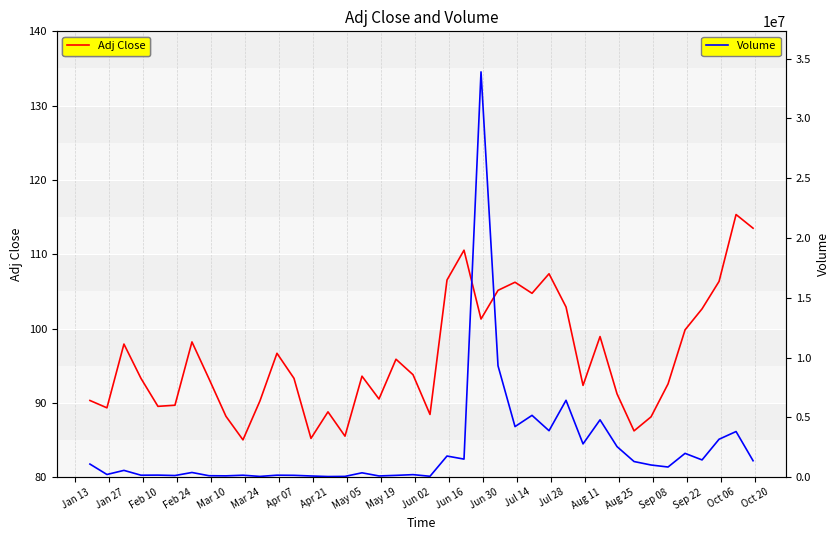

True or false: Volume has a value of 108784.9 at Oct 20.

False